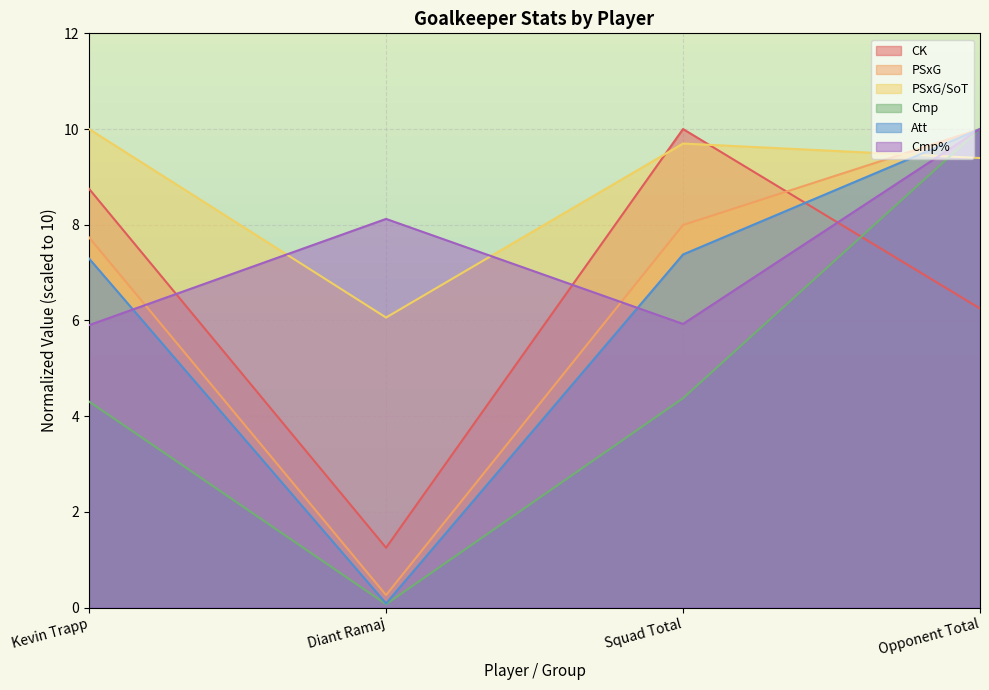

True or false: Cmp and Cmp% intersect in this chart.

False